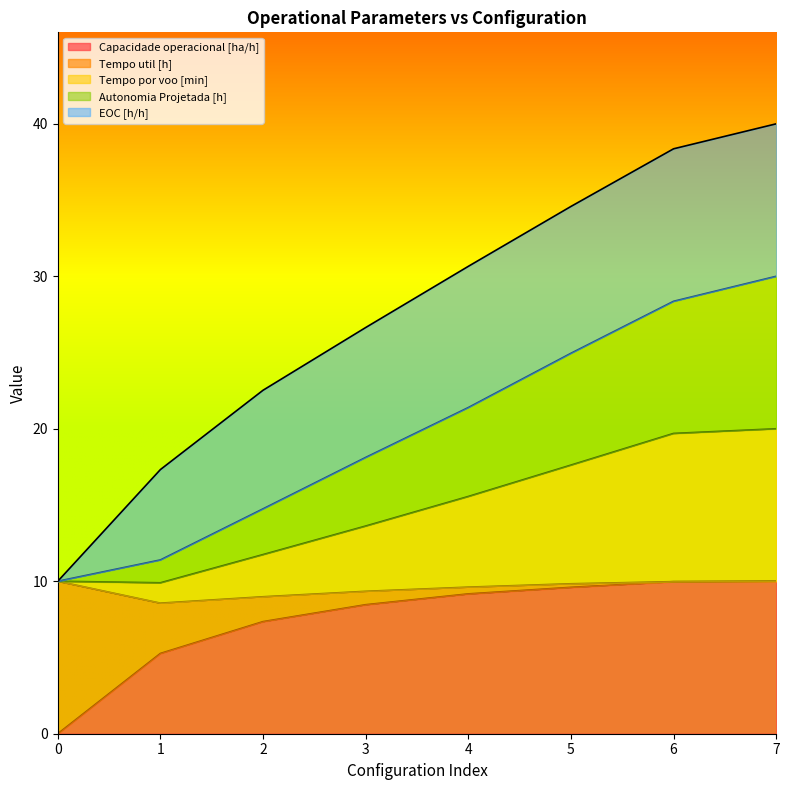

What is the maximum value for Capacidade operacional [ha/h]?

10.0